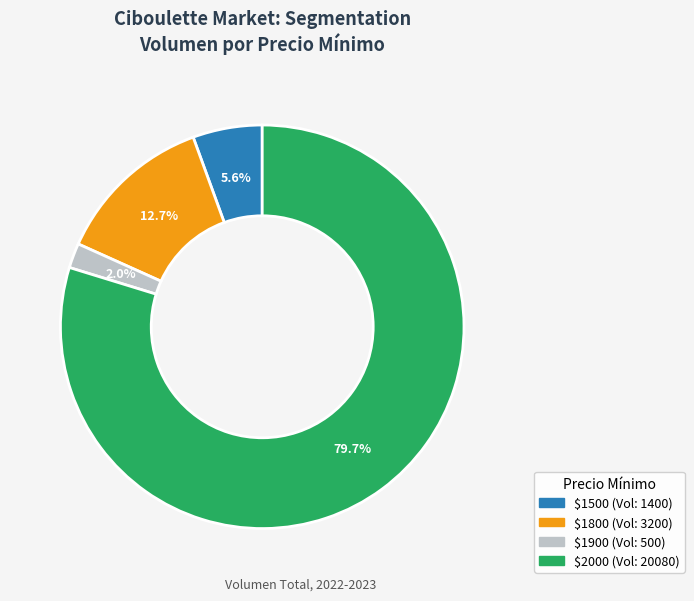

Is there any slice that represents more than half of the pie?

Yes